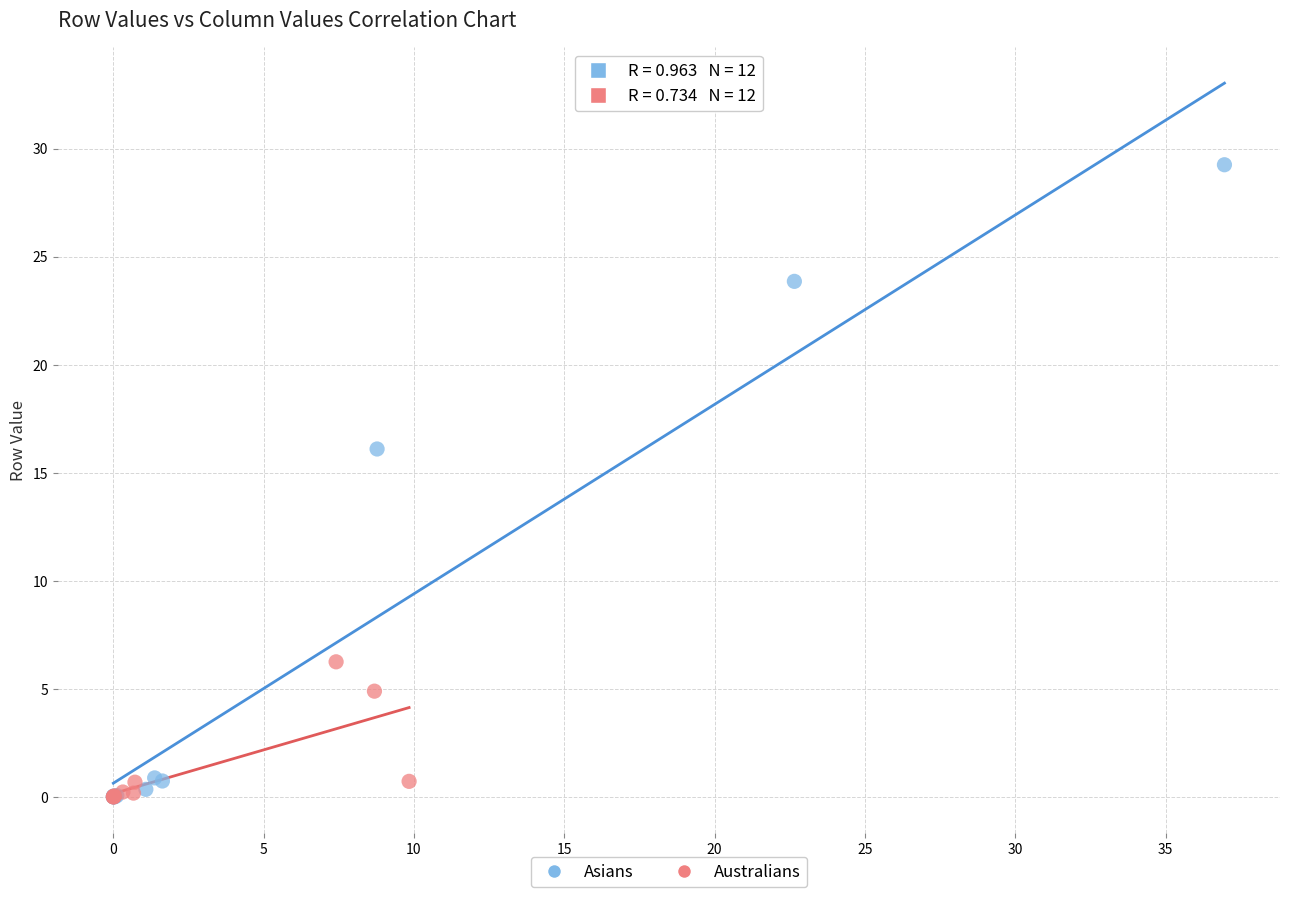

Which series reaches the maximum Y coordinate?

Asians